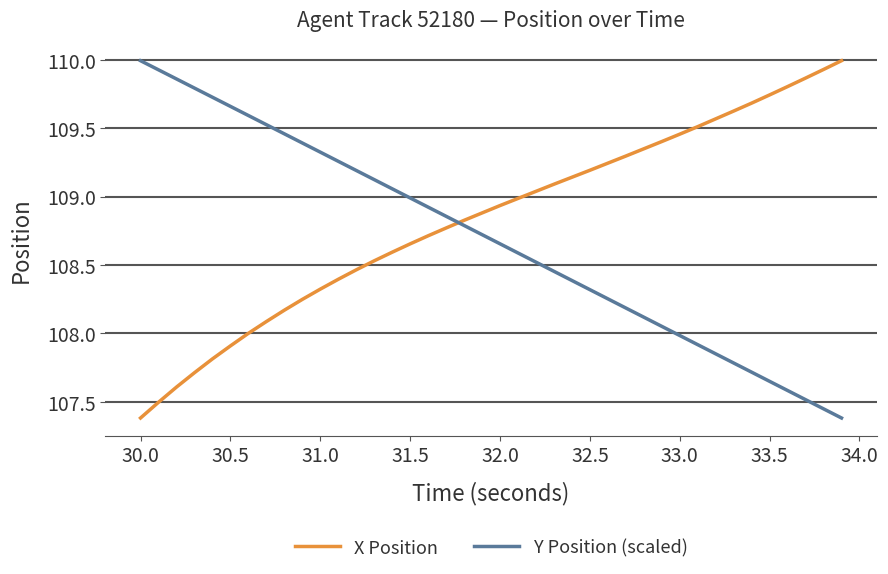

True or false: X Position and Y Position (scaled) cross at least once.

True